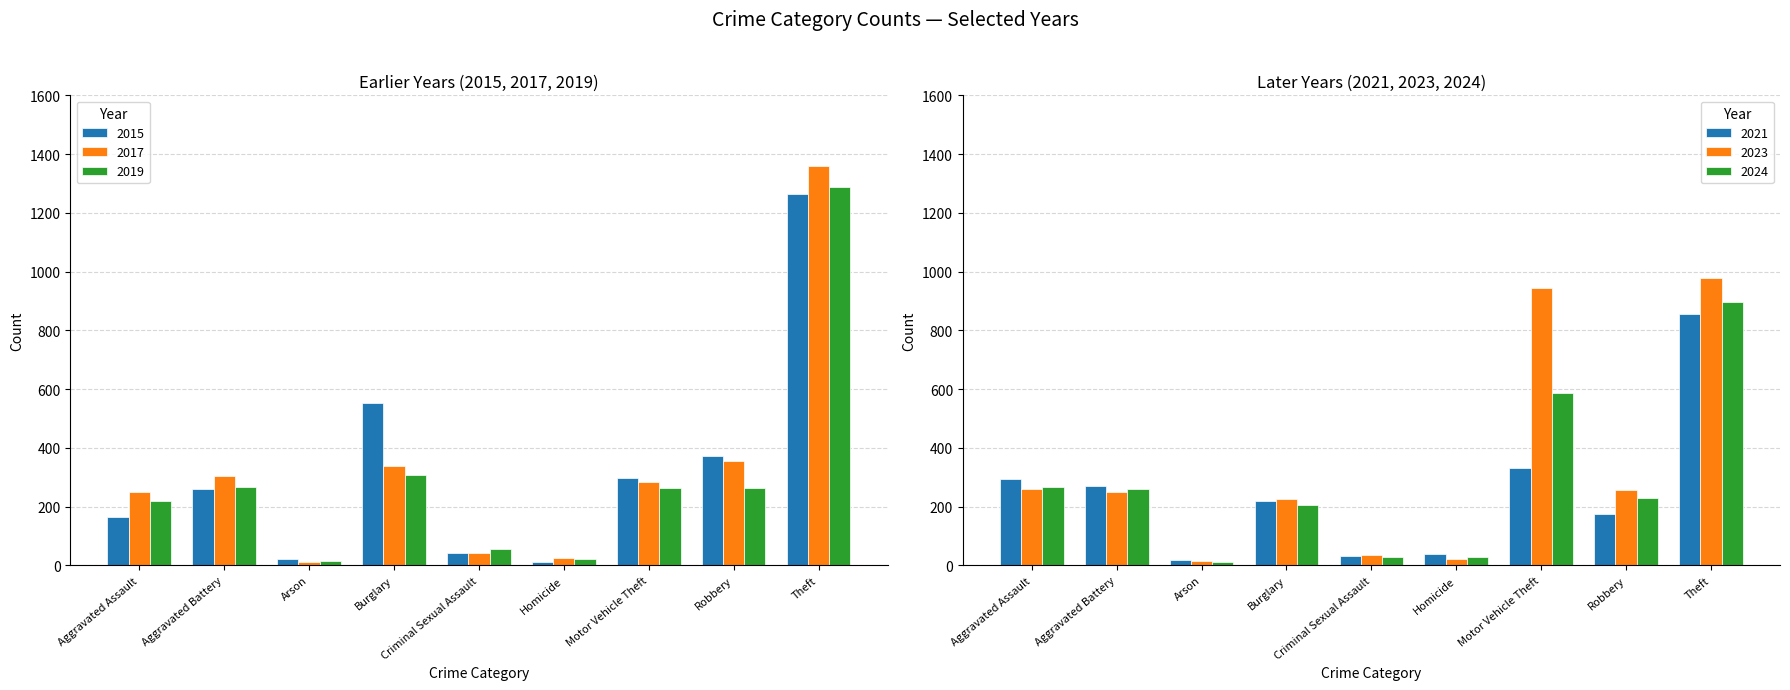

True or false: 2015 has a value of 43 at Criminal Sexual Assault.

True